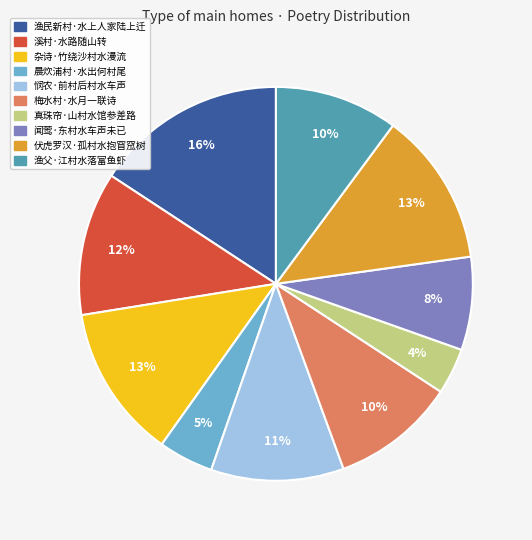

Does 闻莺·东村水车声未已 represent more than half of the total?

No